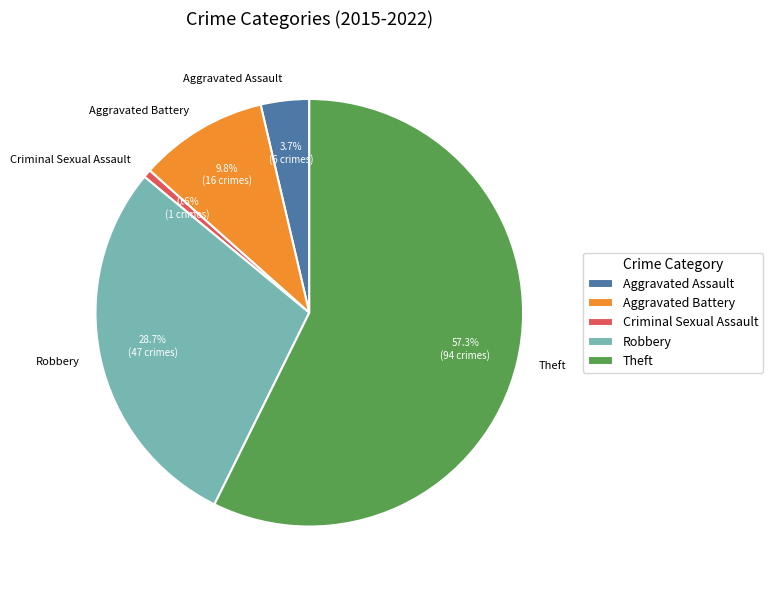

To the nearest percent, what is the combined percentage of Aggravated Battery and Theft?

67%